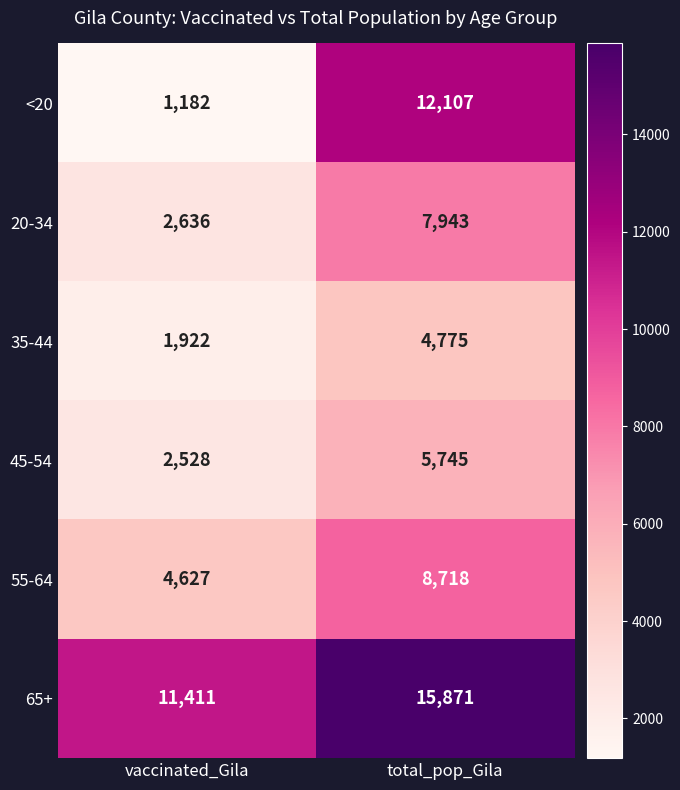

What is the total value across all series at vaccinated_Gila?

24306